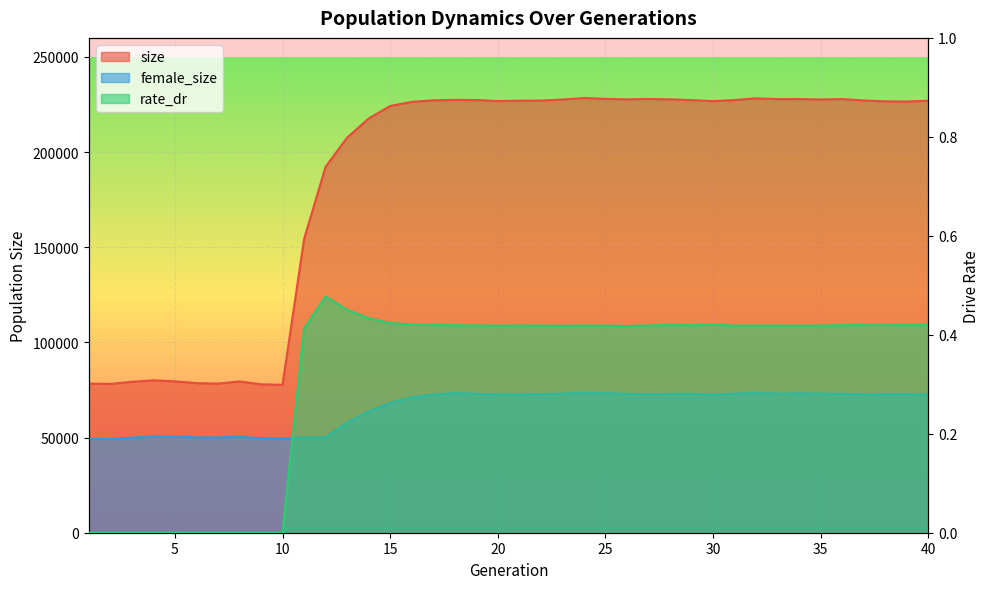

What is the average value of the size series?

186707.8